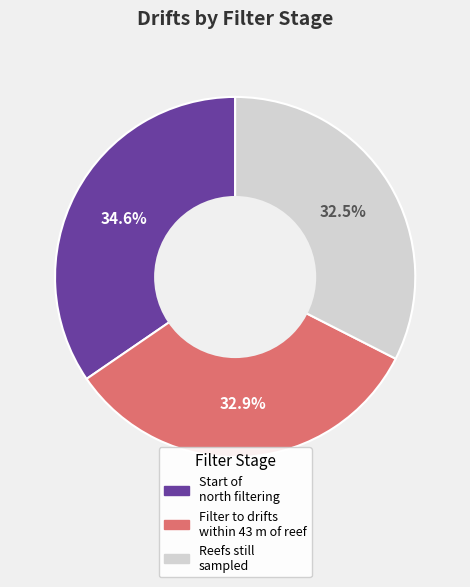

Which slice is the largest?

Start of north filtering